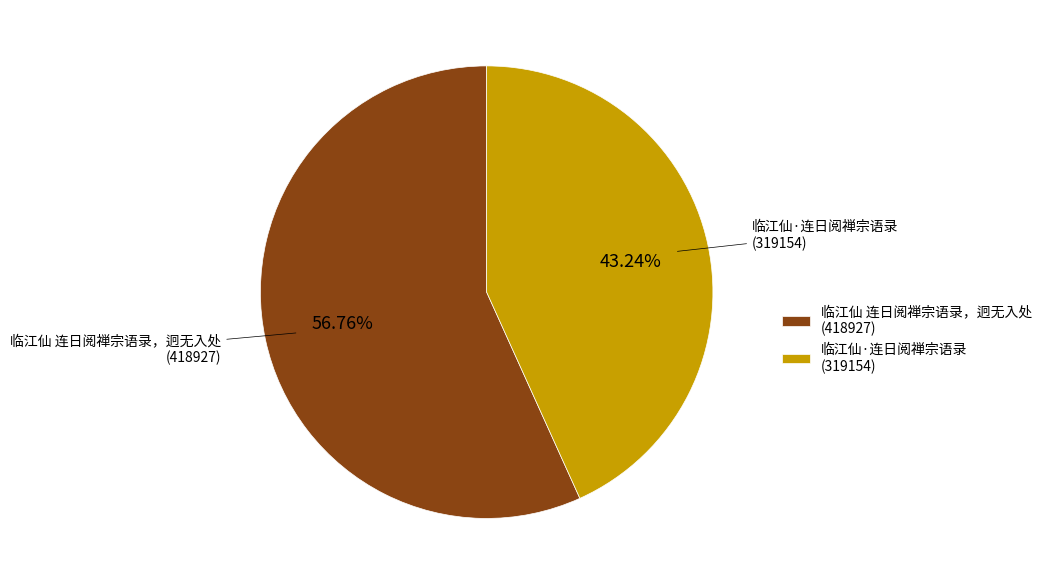

Rank the categories by value from highest to lowest.

临江仙 连日阅禅宗语录，迥无入处, 临江仙·连日阅禅宗语录